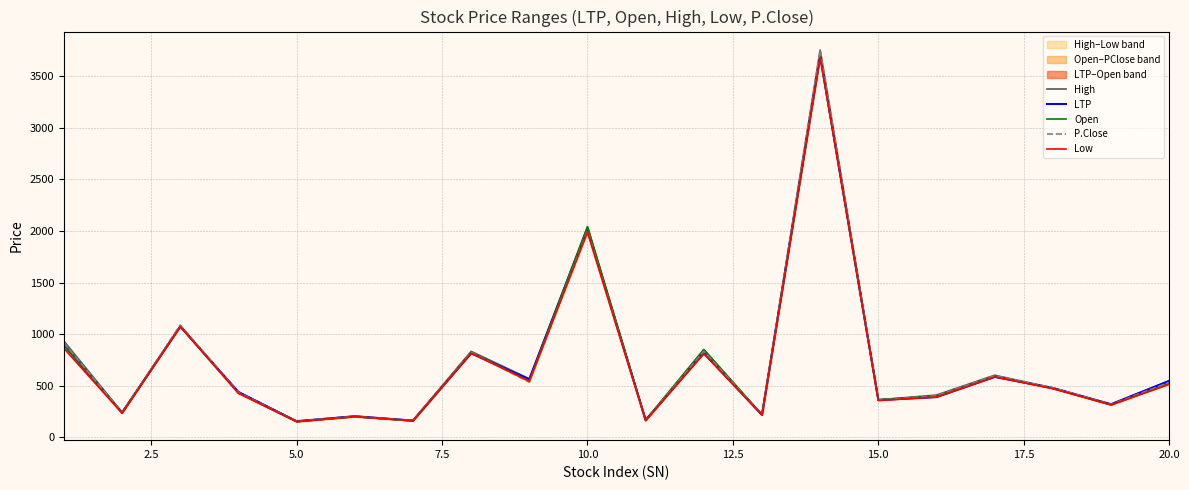

How many categories are shown in the chart?

20